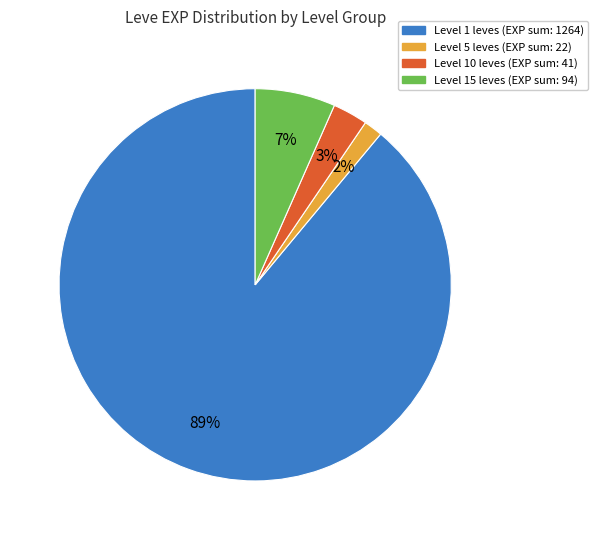

Is there any slice that represents more than half of the pie?

Yes